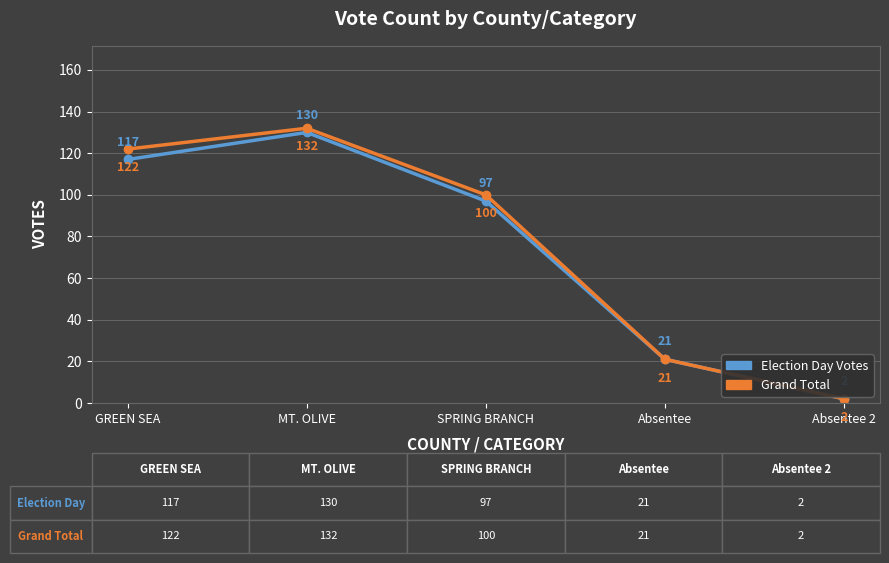

At which category does Election Day Votes reach its first local peak?

MT. OLIVE